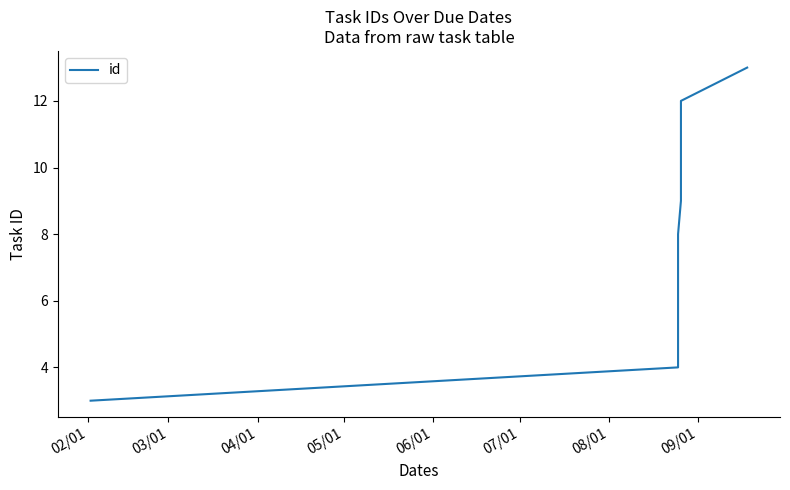

Does the chart display data point markers on the line(s)?

No